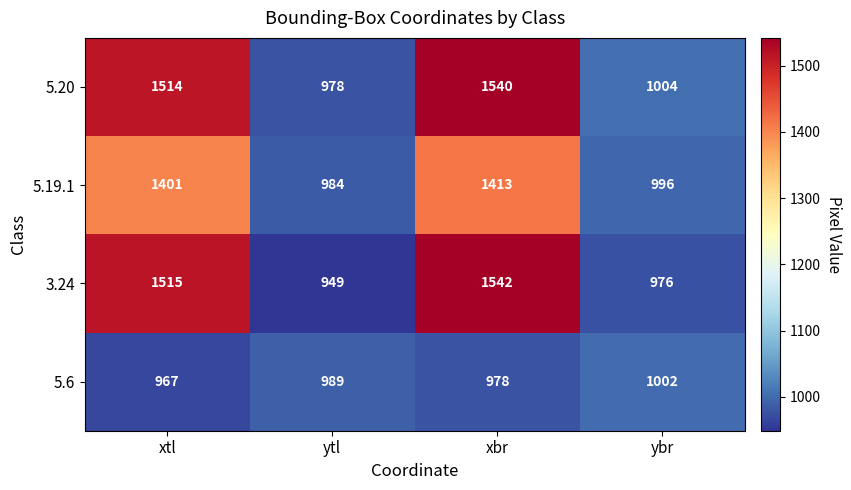

Which series changed the most between xbr and ybr?

3.24